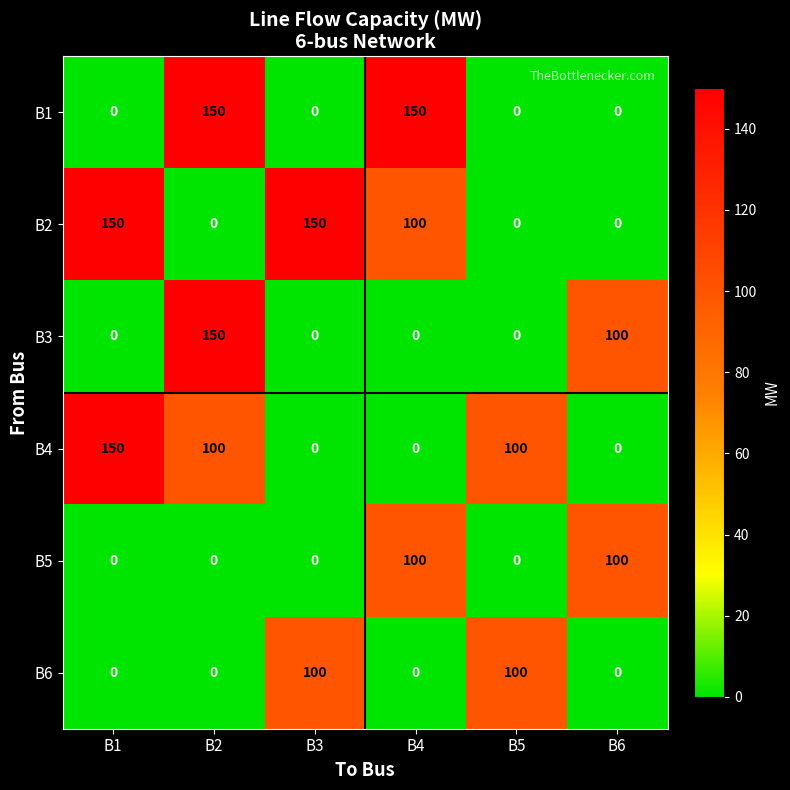

Is it true that B2 equals 0 at B6?

True